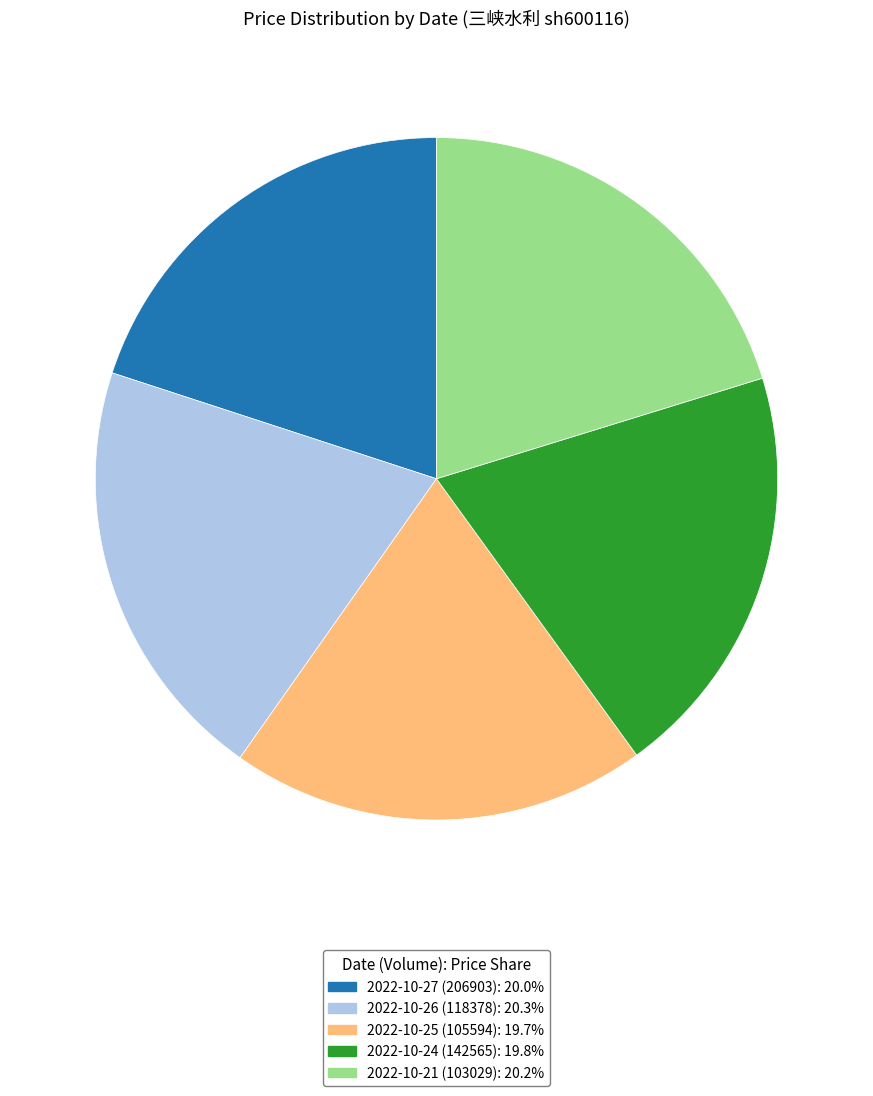

Does 2022-10-25 (105594): 19.7% represent more than half of the total?

No